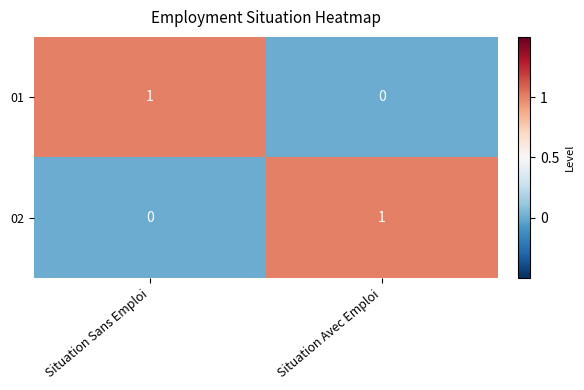

The value of 01 at Situation Avec Emploi is 0. True or false?

True